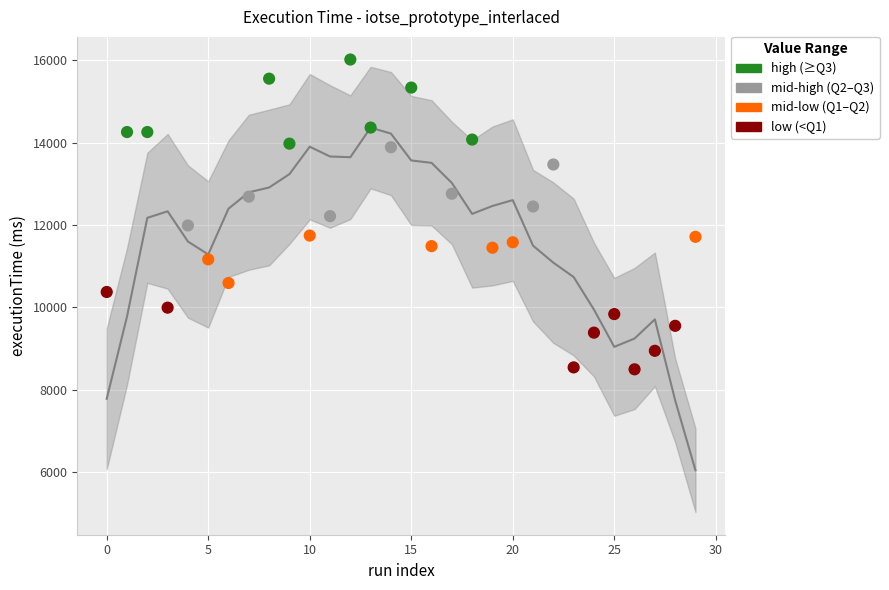

What is the change in value from 21 to 27?

-3506